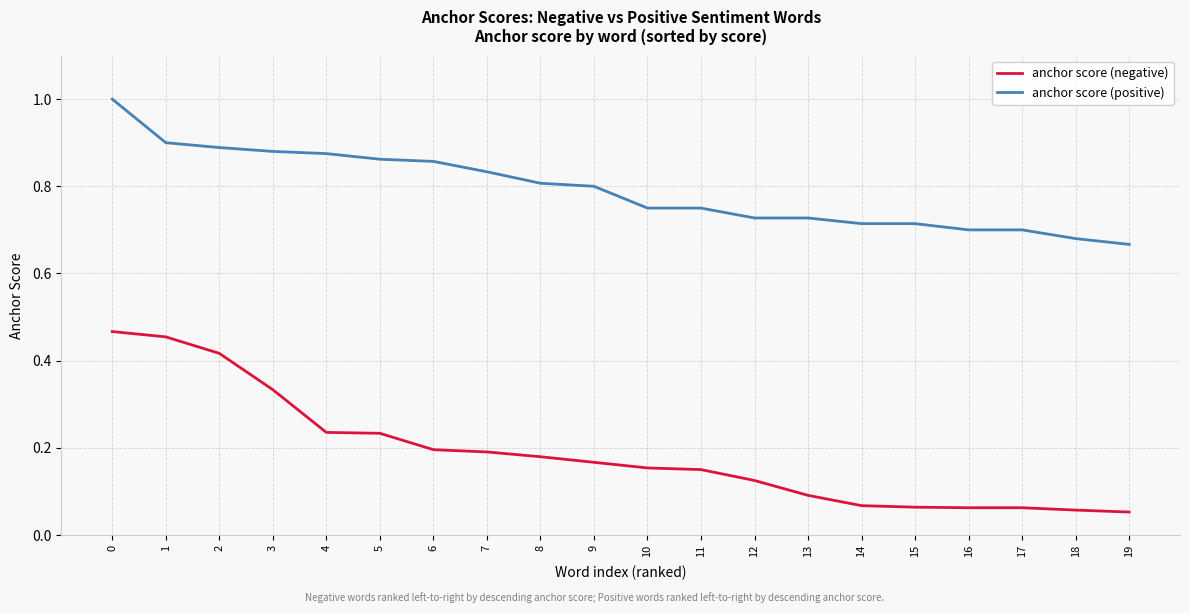

List the series in order of their overall mean, lowest first.

anchor score (negative), anchor score (positive)